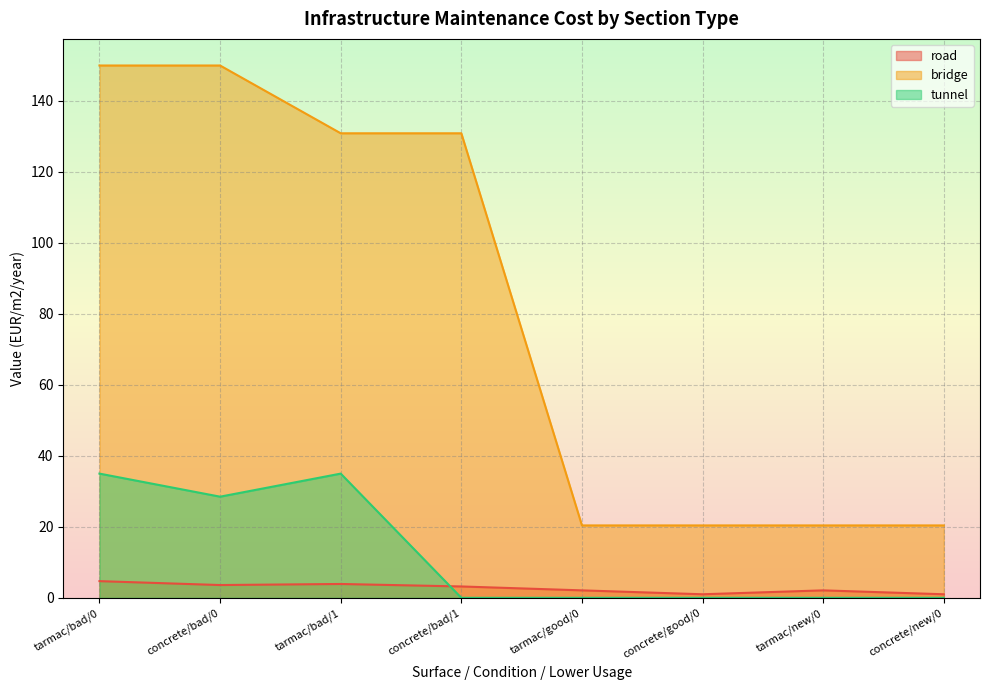

Which series has the widest spread of values?

bridge